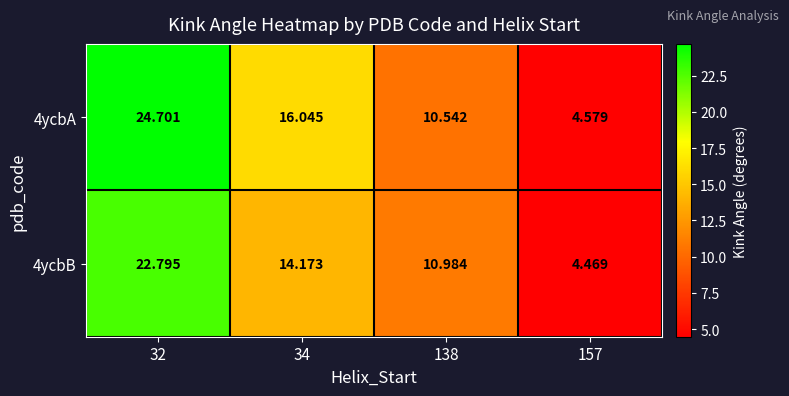

Is the value of 4ycbA at 138 greater than the value of 4ycbB at 32?

No